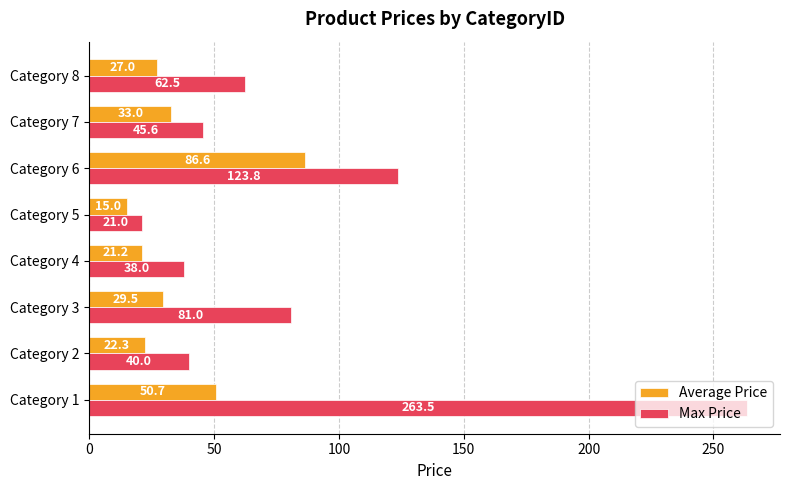

Is it true that Average Price equals 26.5 at Category 6?

False